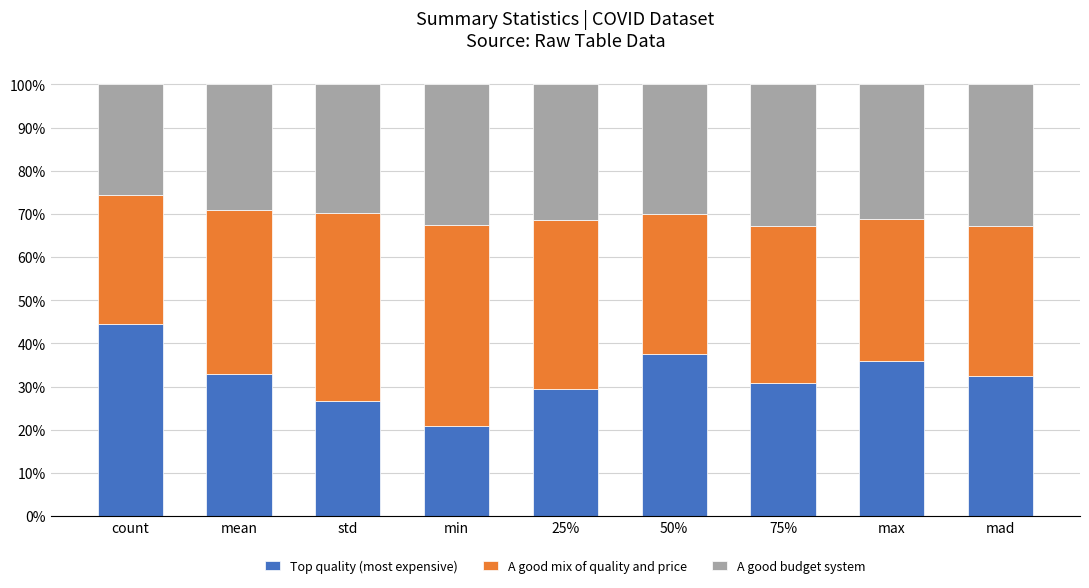

True or false: Top quality (most expensive) has a value of 20.8 at min.

True